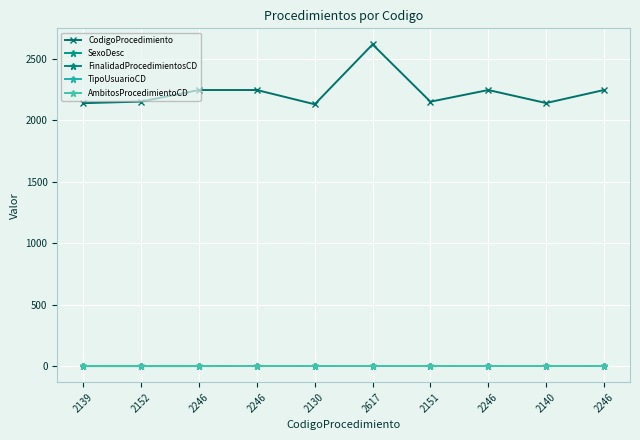

Reading left to right, list all the values displayed in this chart.

CodigoProcedimiento: 2139=2139	2152=2152	2246=2246	2246=2246	2130=2130	2617=2617	2151=2151	2246=2246	2140=2140	2246=2246
SexoDesc: 2139=0	2152=0	2246=0	2246=1	2130=1	2617=1	2151=1	2246=1	2140=1	2246=1
FinalidadProcedimientosCD: 2139=1	2152=1	2246=1	2246=1	2130=1	2617=1	2151=1	2246=1	2140=1	2246=1
TipoUsuarioCD: 2139=1	2152=1	2246=1	2246=1	2130=1	2617=1	2151=1	2246=1	2140=1	2246=1
AmbitosProcedimientoCD: 2139=1	2152=1	2246=1	2246=1	2130=1	2617=1	2151=1	2246=1	2140=1	2246=1